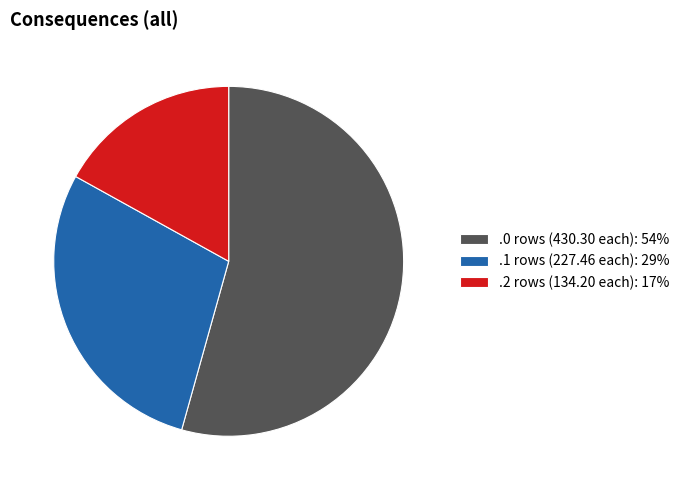

Is the sum of .1 rows (227.46 each): 29% and .2 rows (134.20 each): 17% greater than half?

No